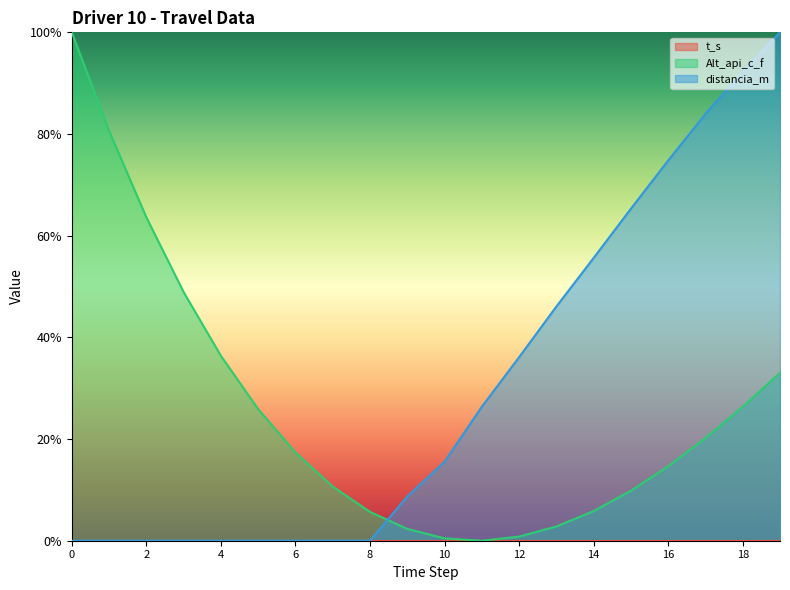

List the labels in order of distancia_m value, largest first.

19, 18, 17, 16, 15, 14, 13, 12, 11, 10, 9, 0, 1, 2, 3, 4, 5, 6, 7, 8